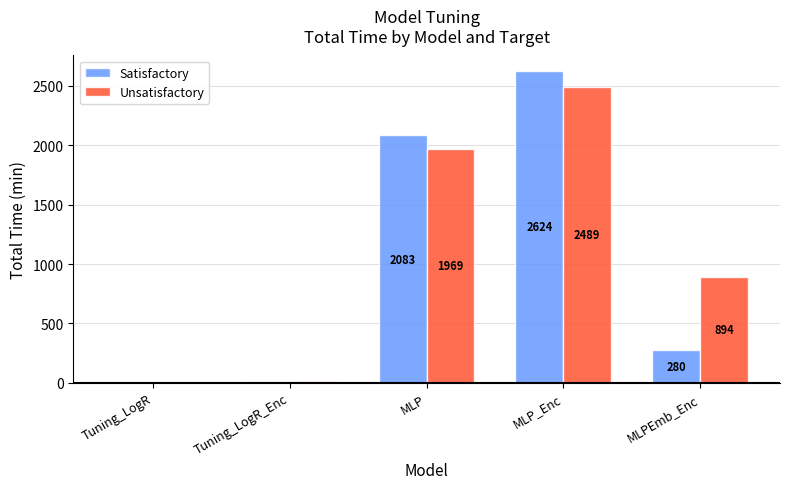

Which series has the largest total across all categories?

Unsatisfactory